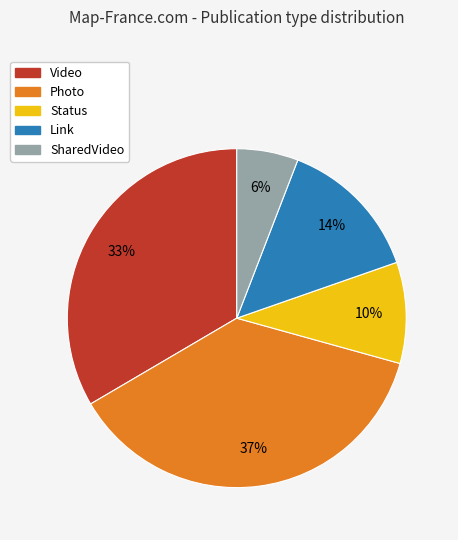

Is it true that Status is 3% of the pie?

False